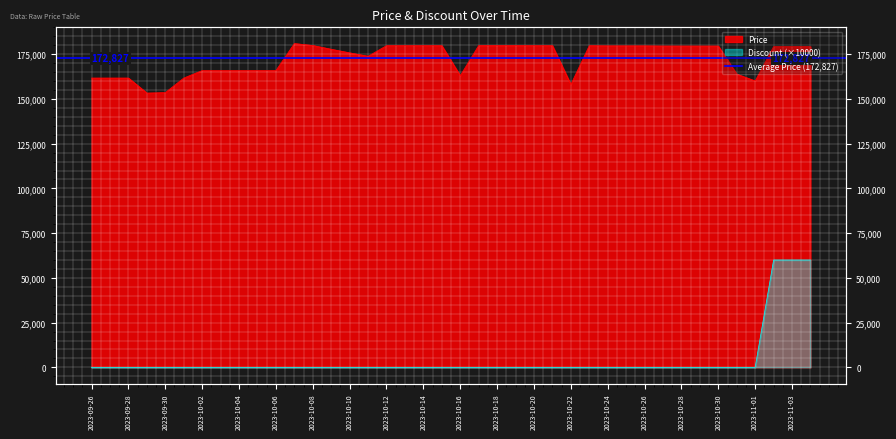

Where is the first local minimum for Price?

2023-09-29